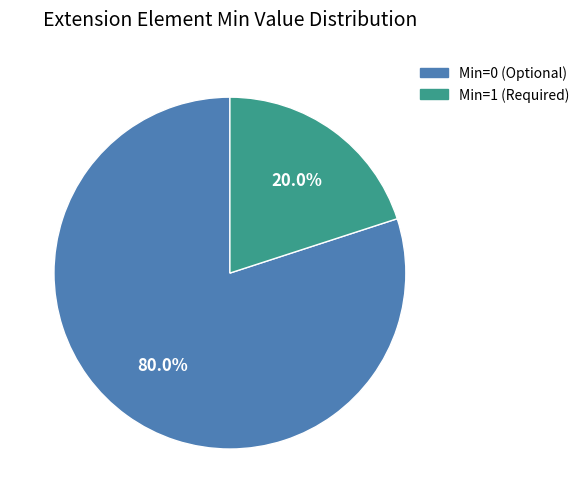

Does any single category account for the majority?

Yes